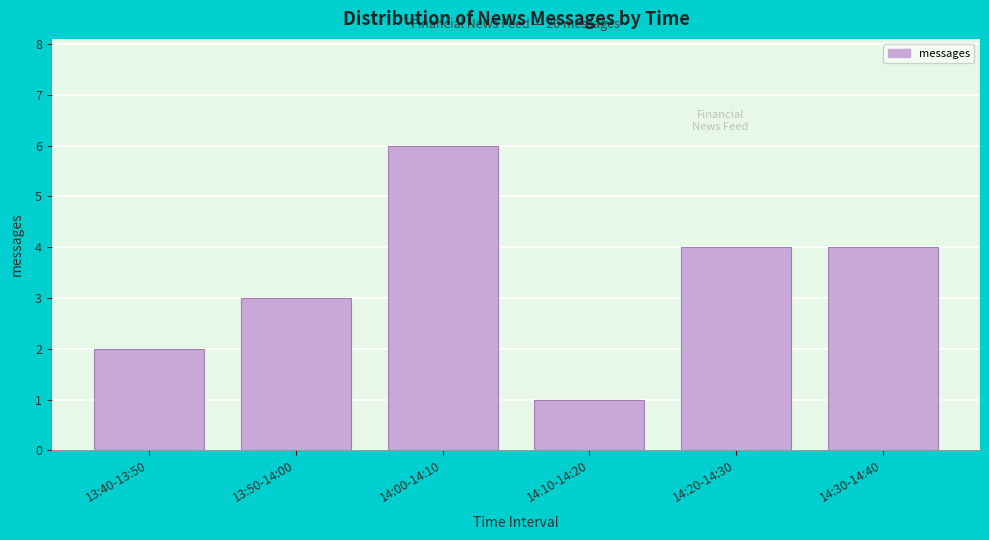

Reading left to right, list all the values displayed in this chart.

2	3	6	1	4	4